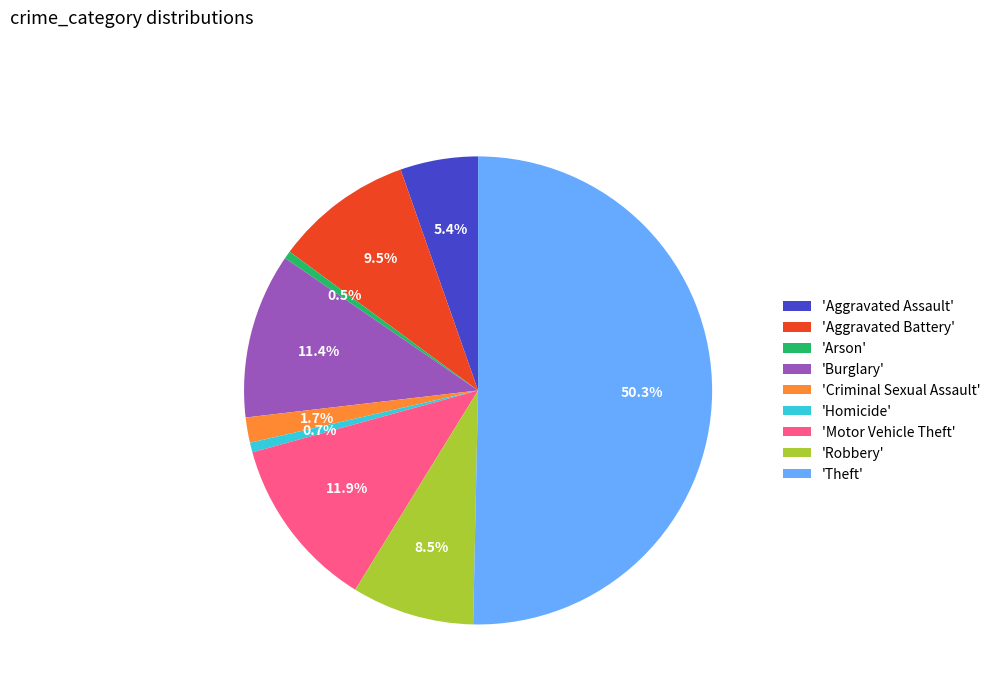

Count the number of slices in the pie.

9